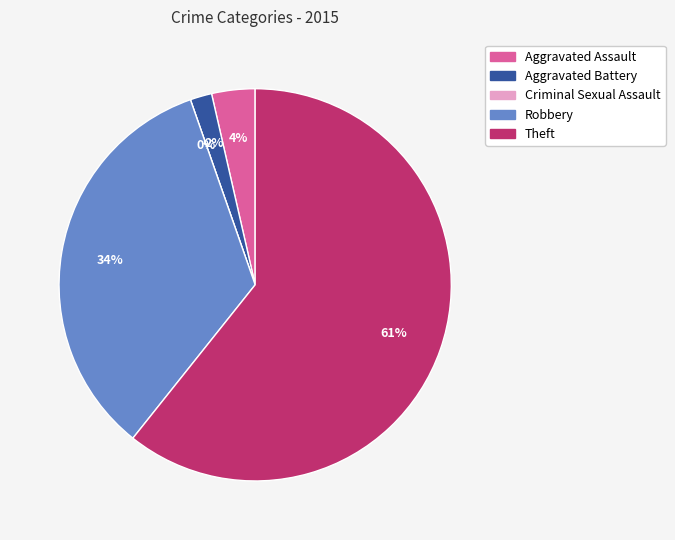

To the nearest percent, what is the average slice percentage?

20%